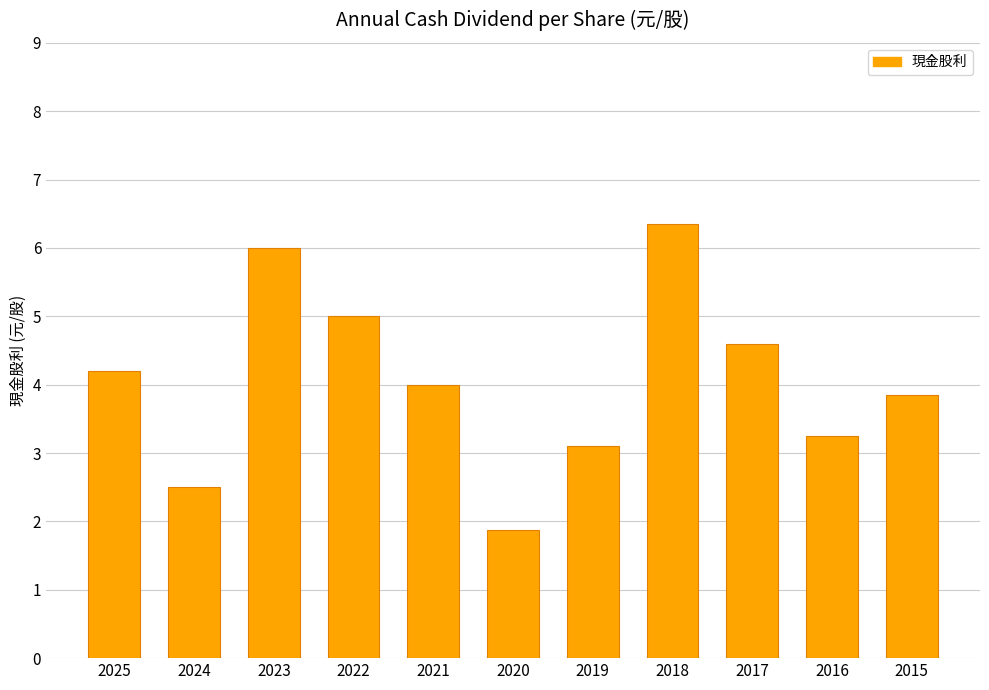

Does the chart contain stacked bars?

No